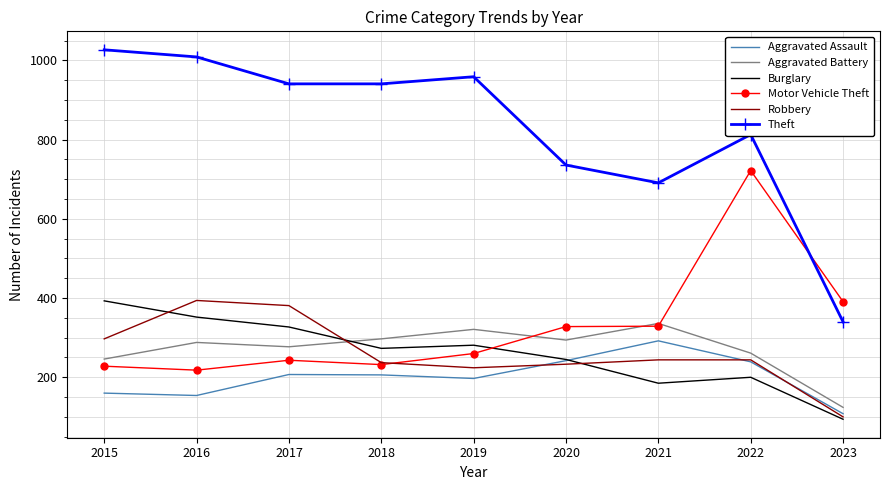

What is the spread (max minus min) of values at 2022?

613